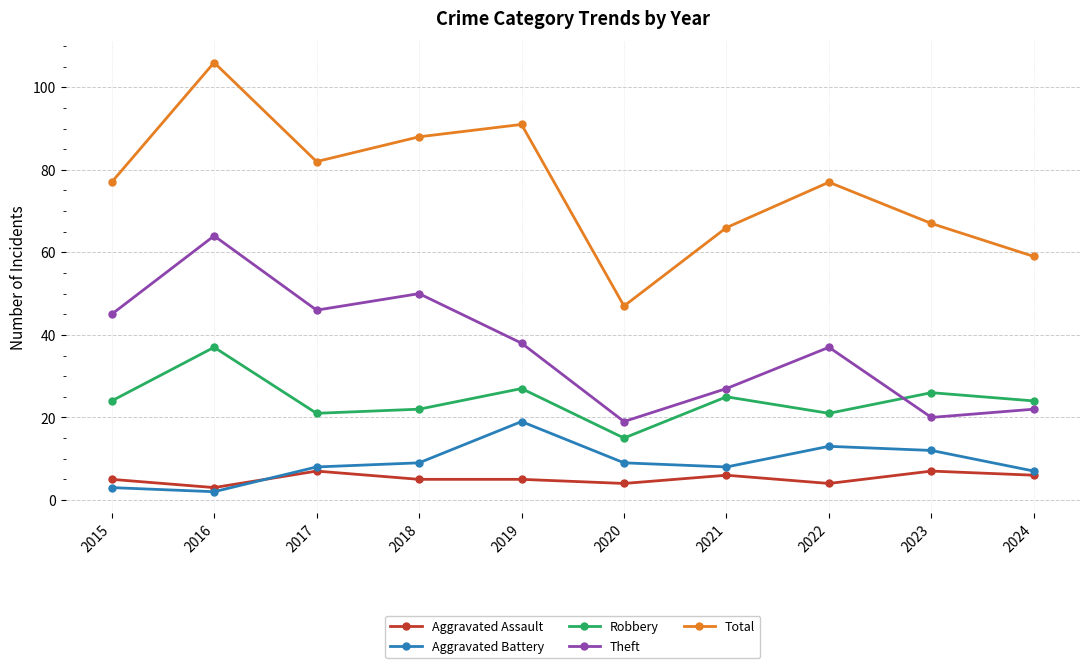

What is the total value across all series at 2021?

132